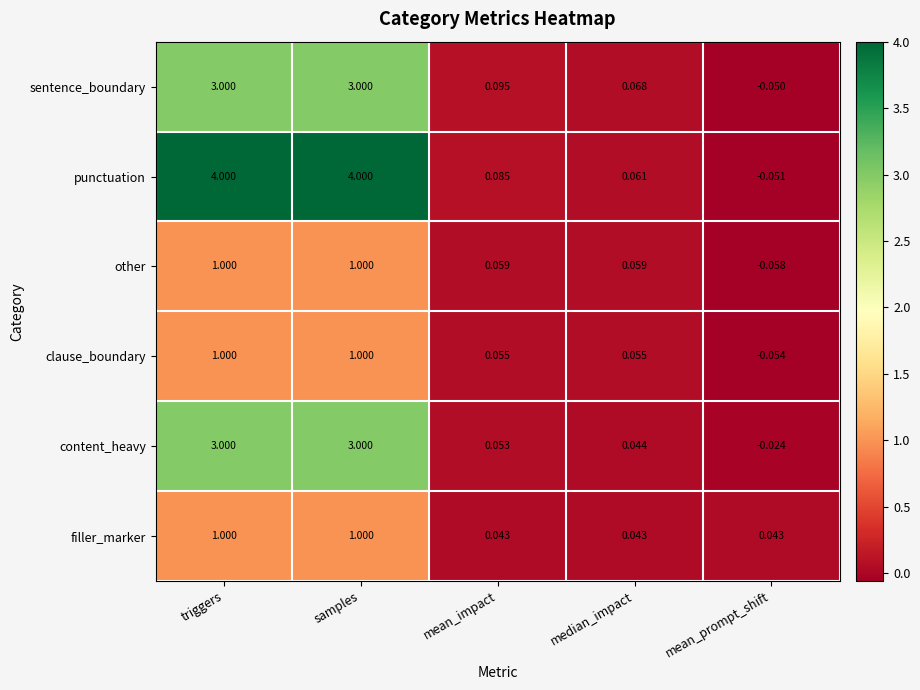

What is the maximum value shown in the chart?

4.0